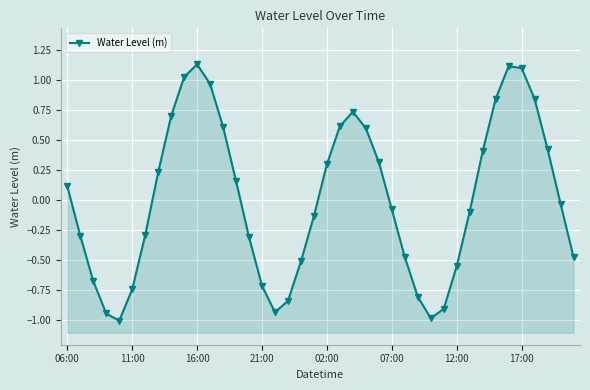

Reading left to right, transcribe all the data shown in this chart.

0.1	-0.3	-0.7	-0.9	-1.0	-0.7	-0.3	0.2	0.7	1.0	1.1	1.0	0.6	0.2	-0.3	-0.7	-0.9	-0.8	-0.5	-0.1	0.3	0.6	0.7	0.6	0.3	-0.1	-0.5	-0.8	-1.0	-0.9	-0.5	-0.1	0.4	0.8	1.1	1.1	0.8	0.4	-0.0	-0.5